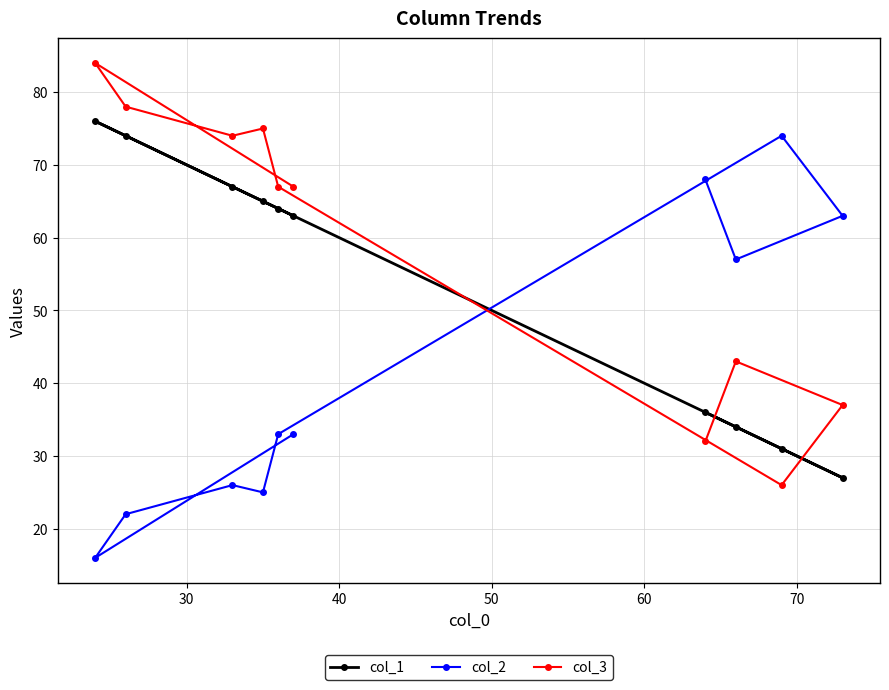

At how many categories does at least one series exceed 17?

10